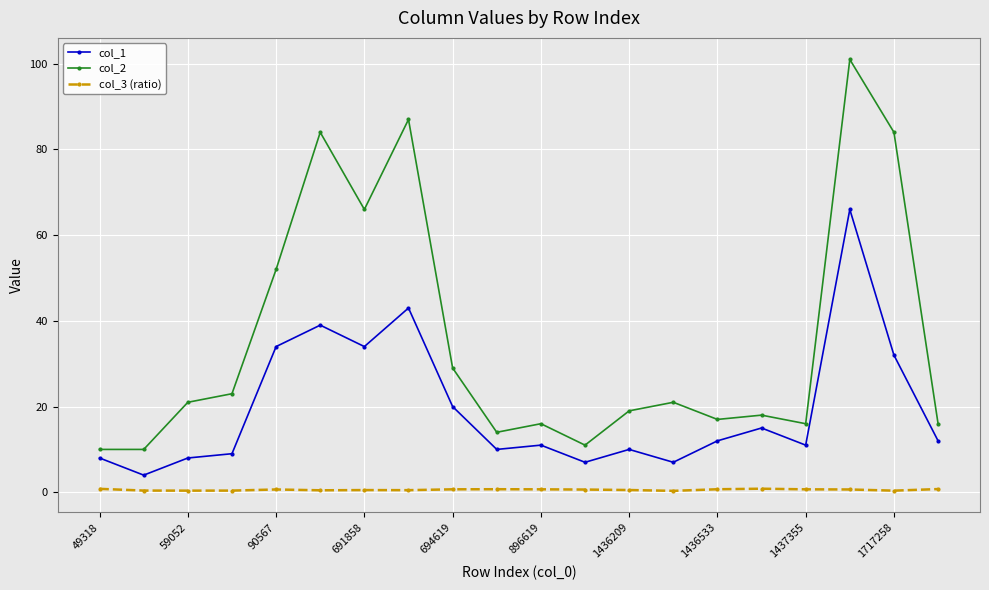

How many interior local peaks does the col_1 series have?

6